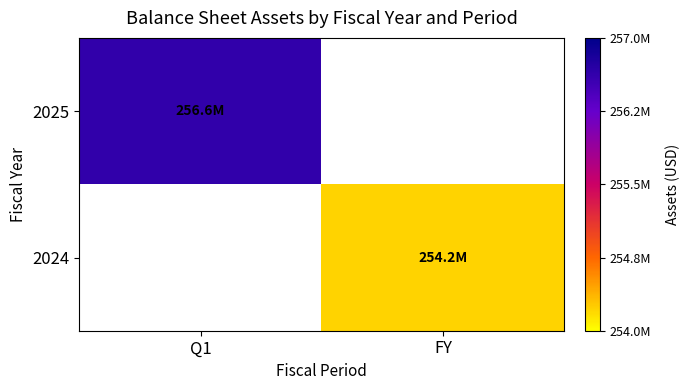

List the series in order of their overall mean, highest first.

2025, 2024